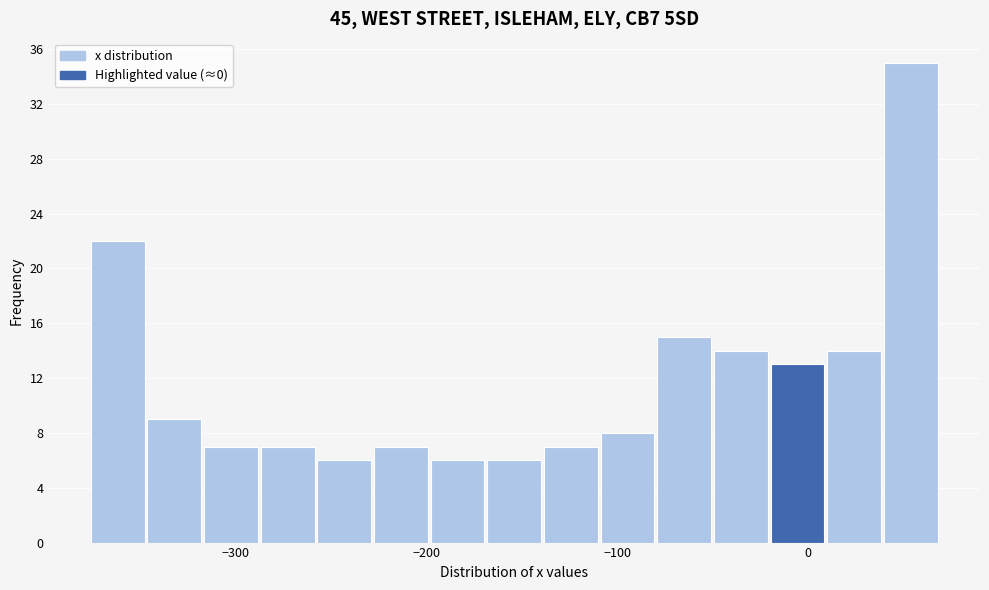

Read against the x-axis, roughly where is the centre of the tallest bar?

50